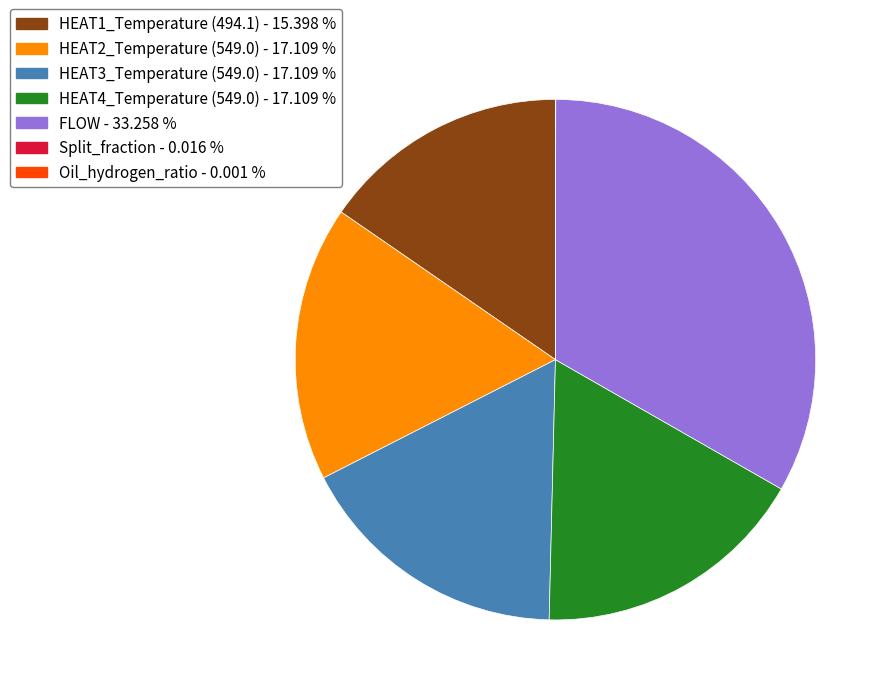

Is FLOW - 33.258 % the majority of the pie?

No